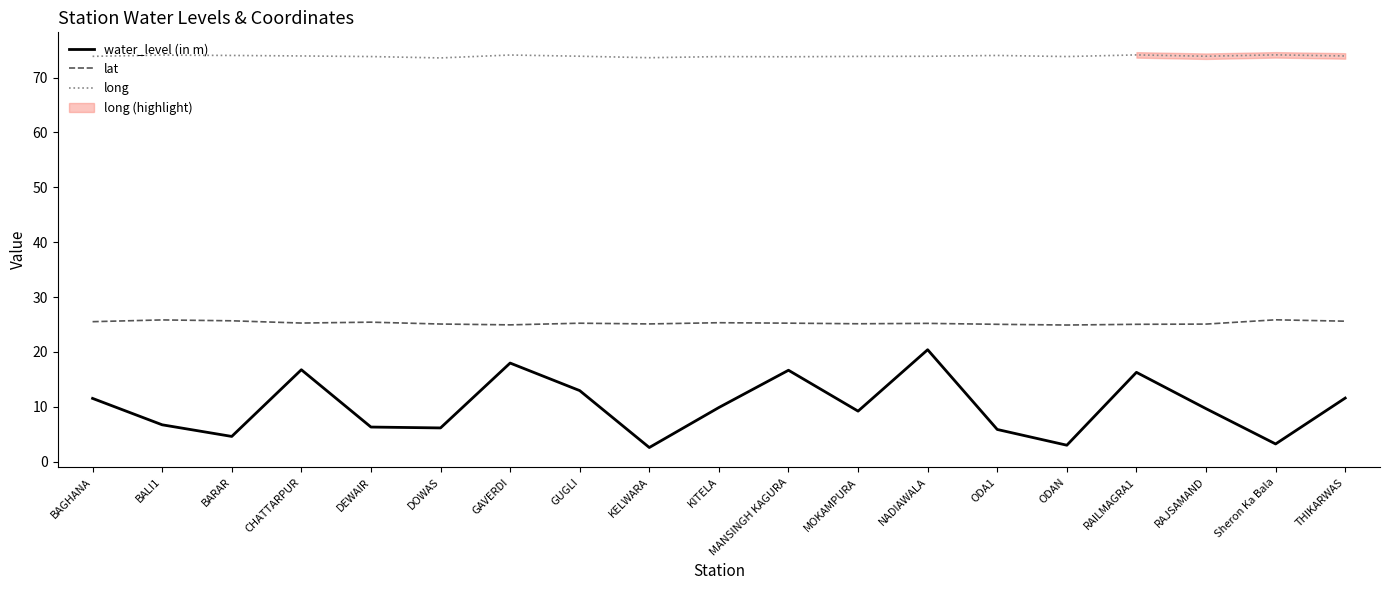

What is the average value of the long series?

73.9